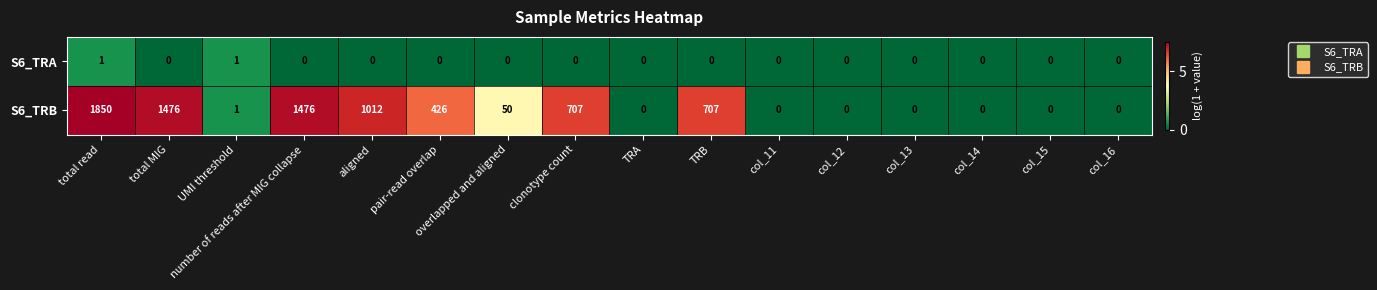

True or false: S6_TRA has a value of 0 at col_16.

True